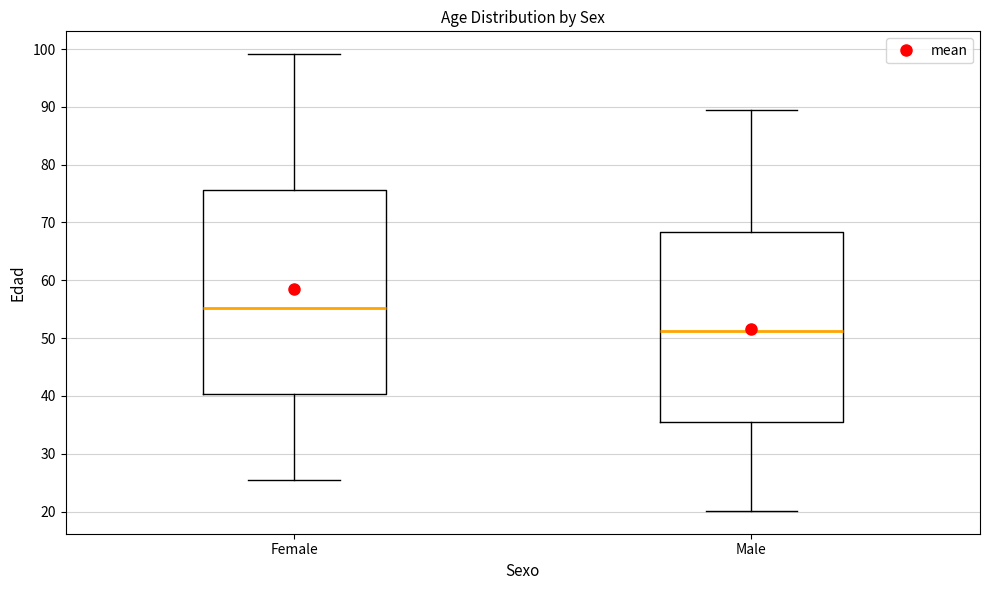

Comparing the boxes themselves (not the whiskers), which one is the tallest?

Female